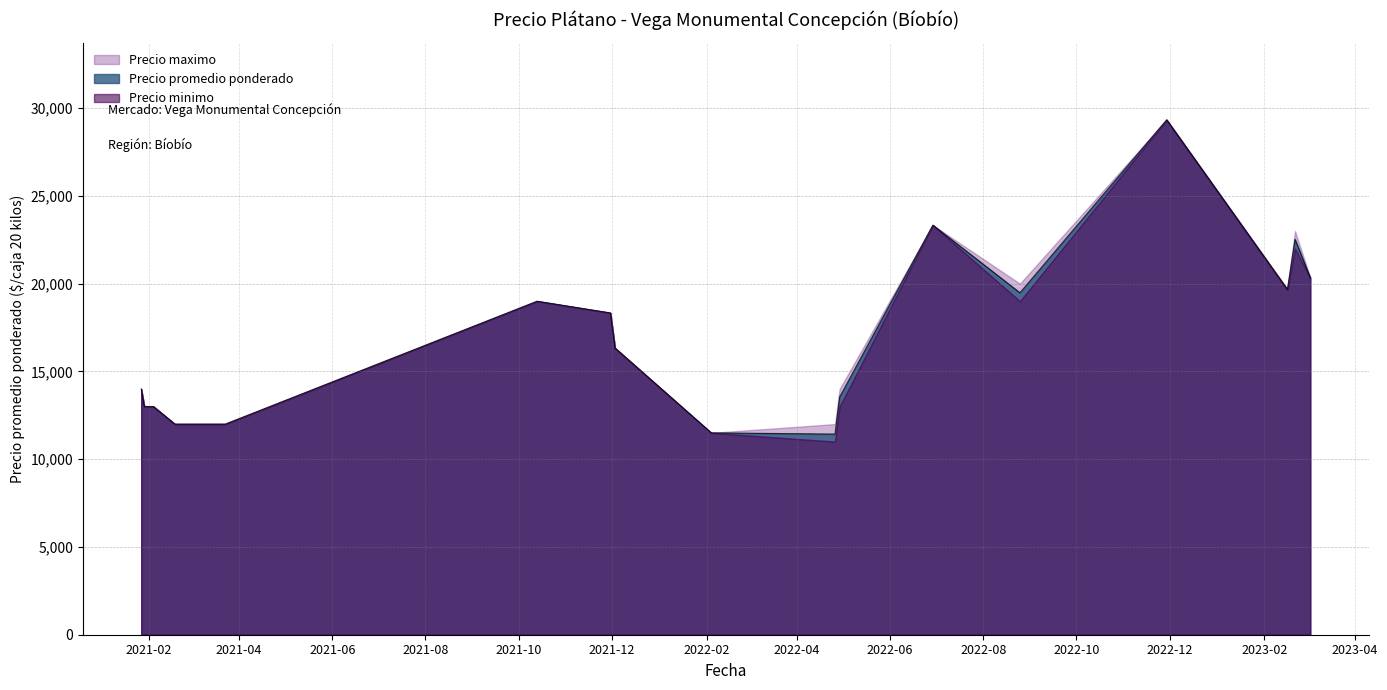

The Precio minimo series shows 12000 at 2021-03-23. True or false?

True